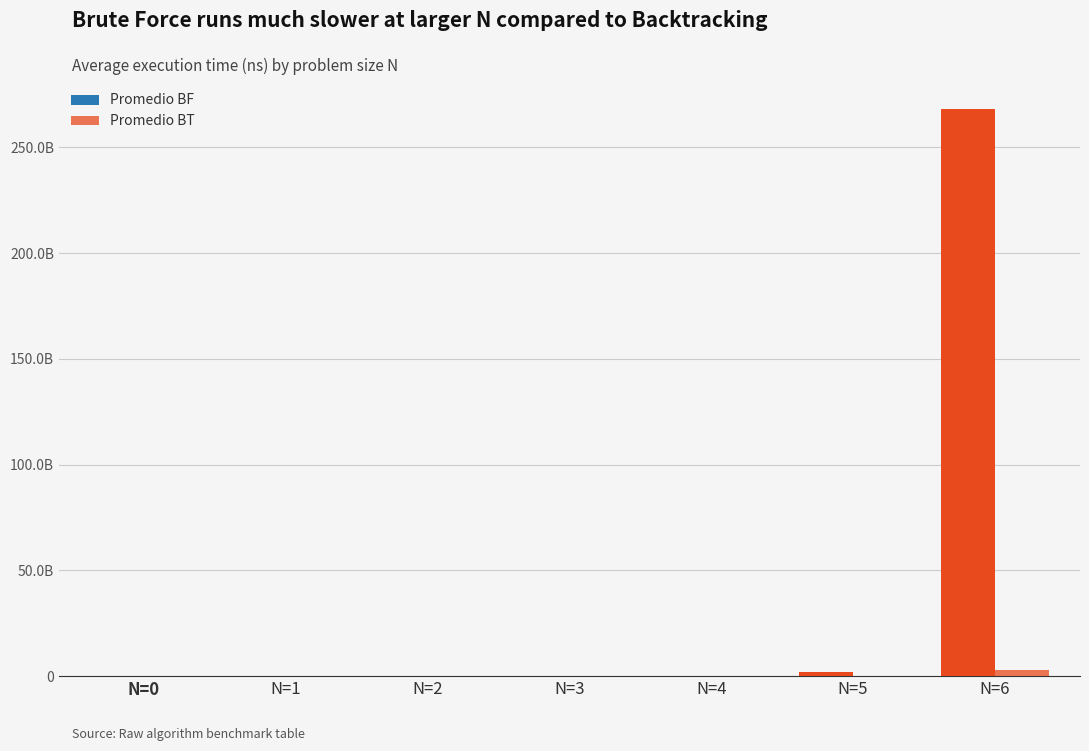

Is it true that Promedio BF equals 1663840 at N=3?

True